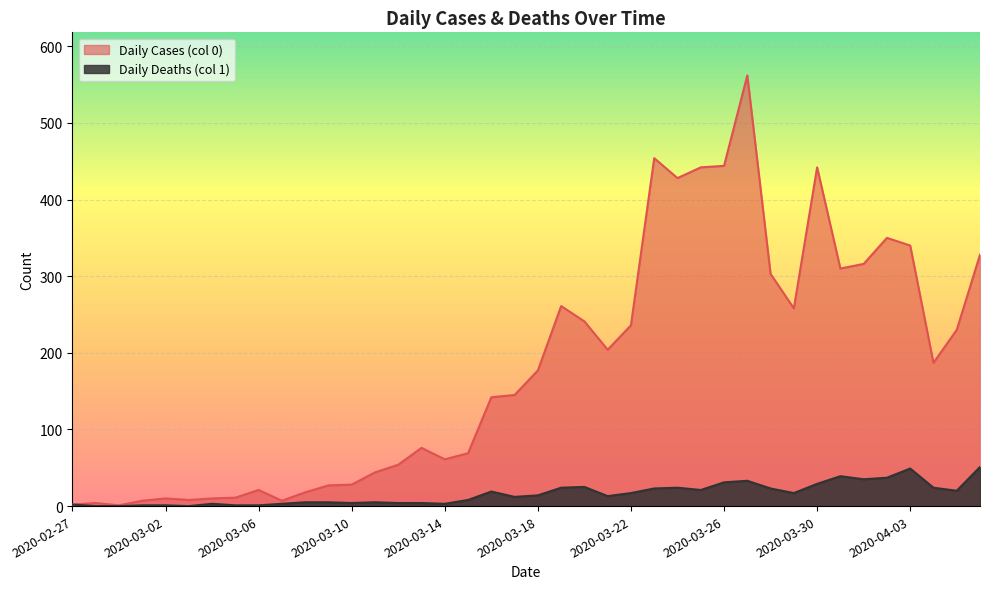

Does the chart display data point markers on the line(s)?

No